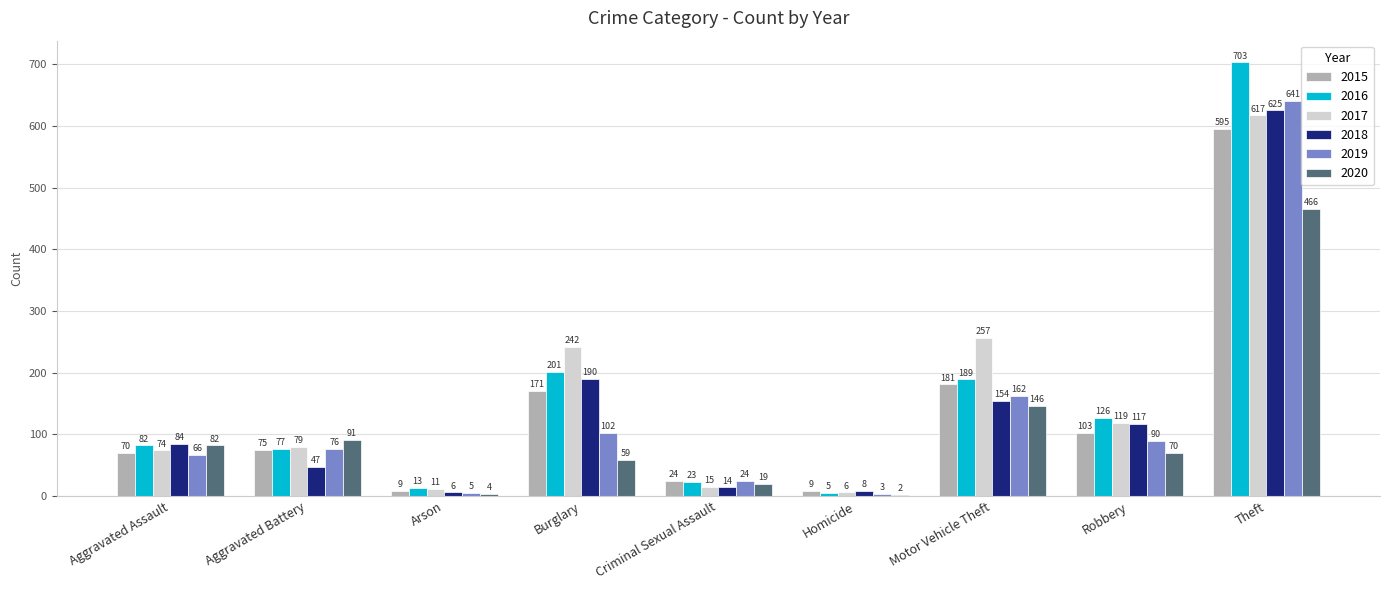

Which series has the largest total across all categories?

2017